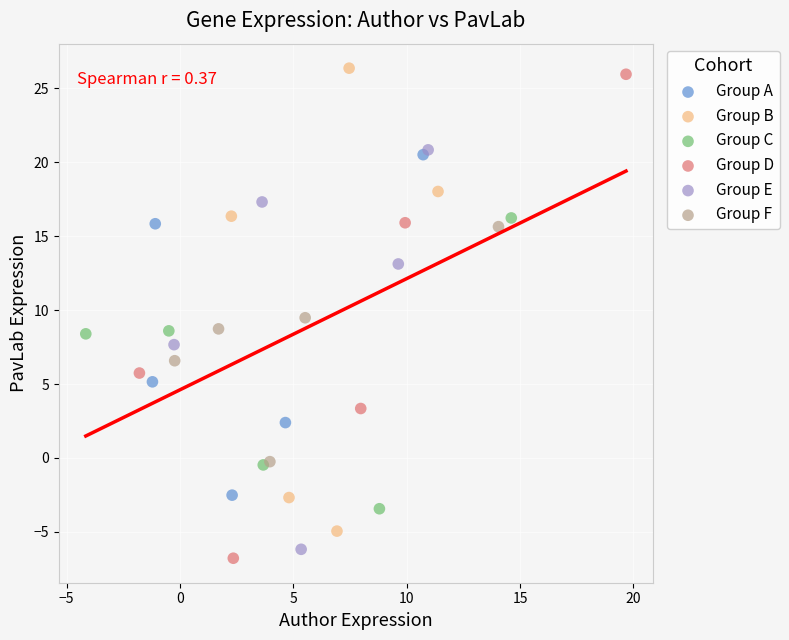

What are all the series names shown in the legend?

Group A, Group B, Group C, Group D, Group E, Group F